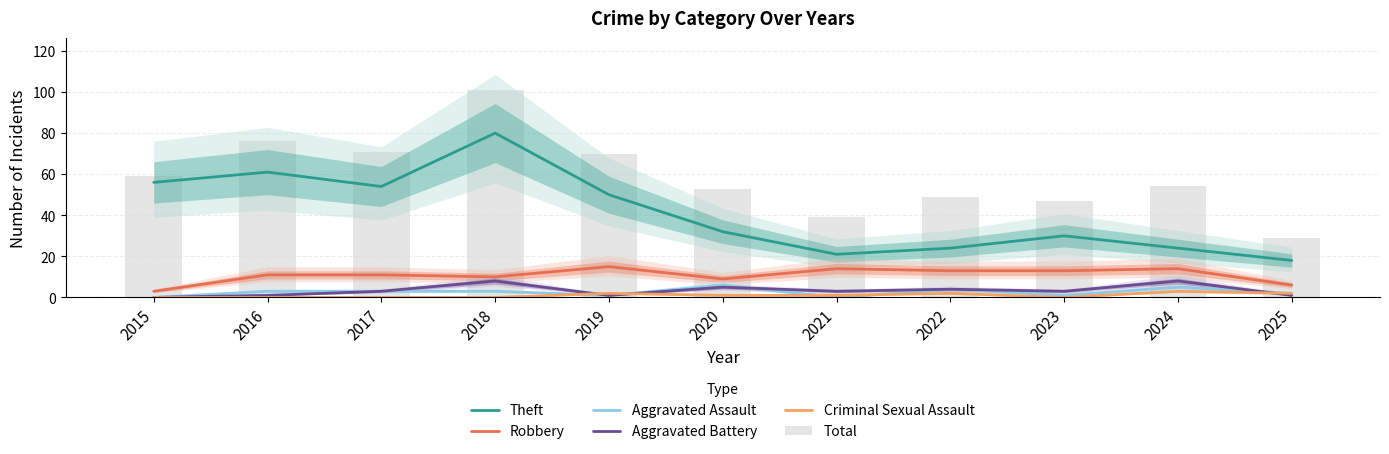

How many groups of bars are there?

11